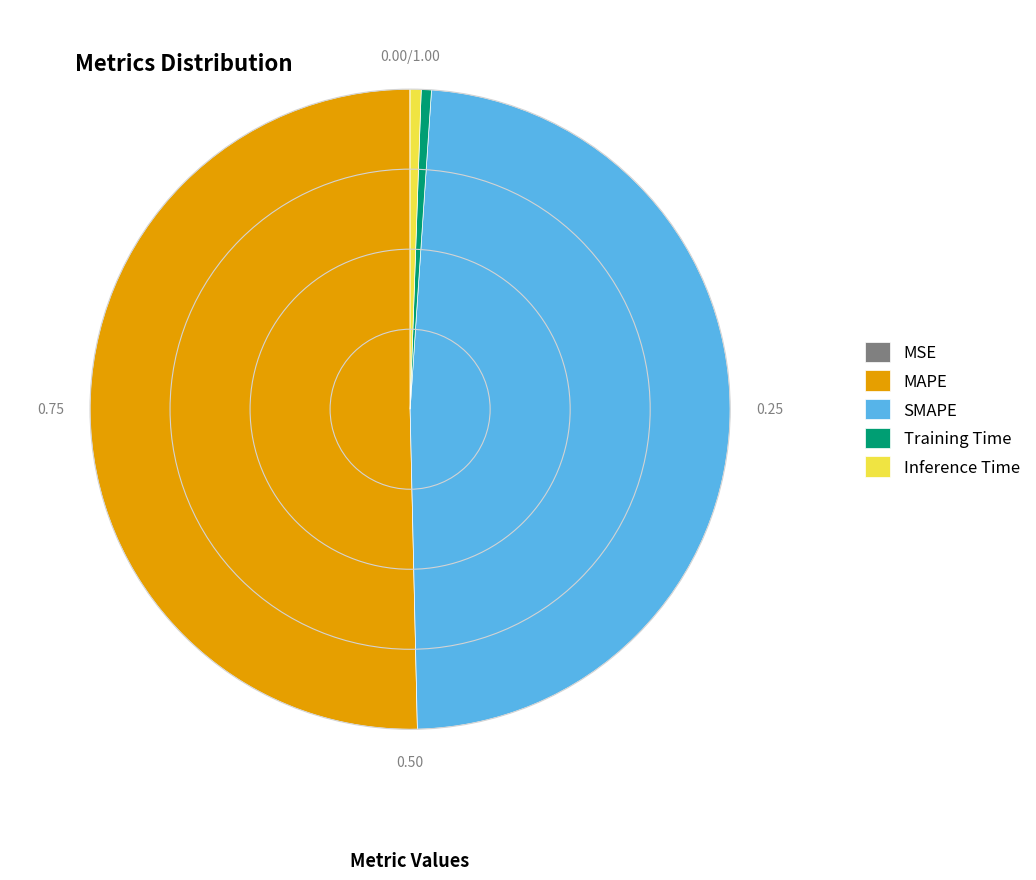

Which slice is the largest?

MAPE